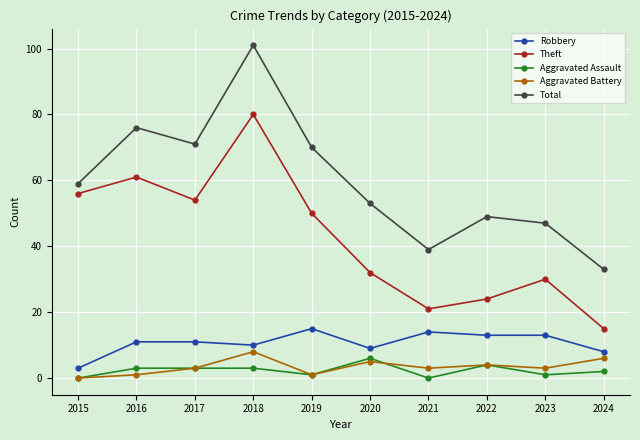

What is the maximum value shown in the chart?

101